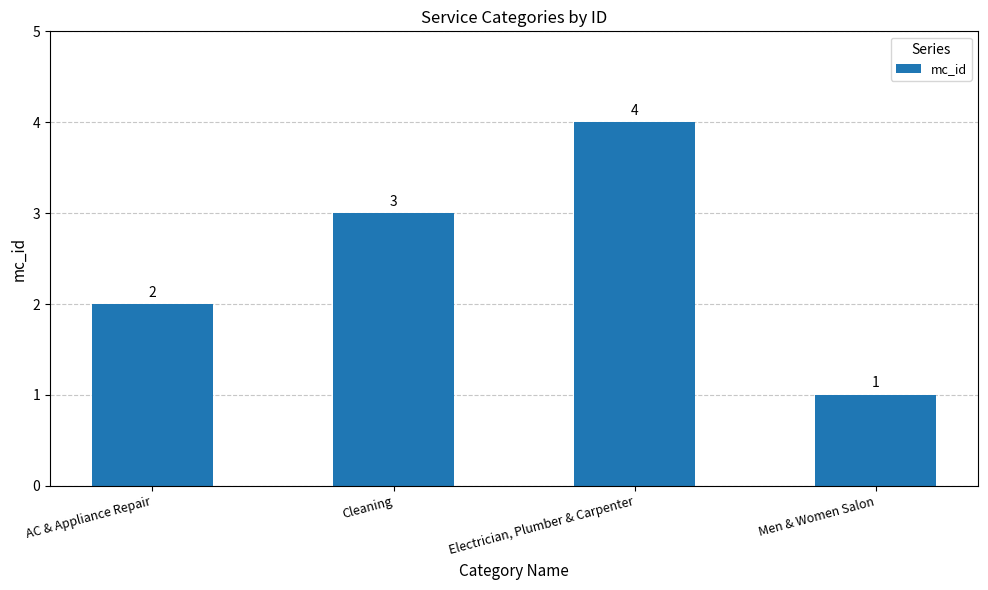

Approximately how many times larger is the value at Cleaning compared to Men & Women Salon?

3.0